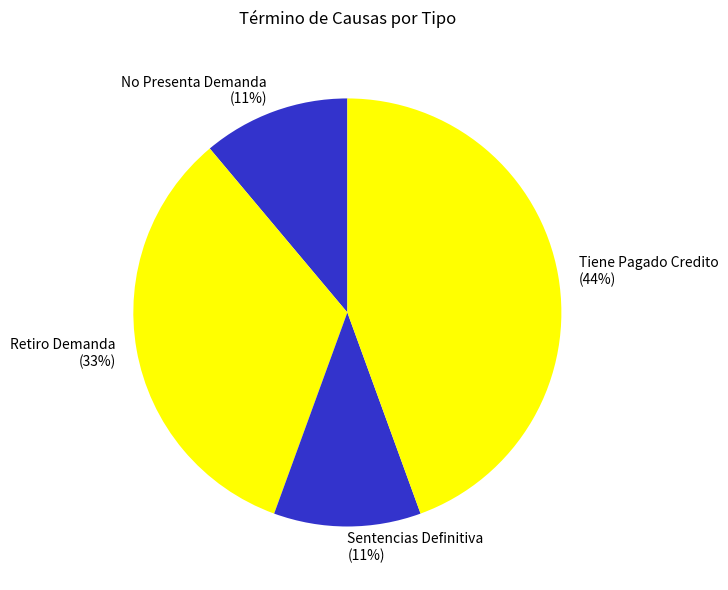

Do Tiene Pagado Credito (44%) and Retiro Demanda (33%) together represent more than half of the pie?

Yes